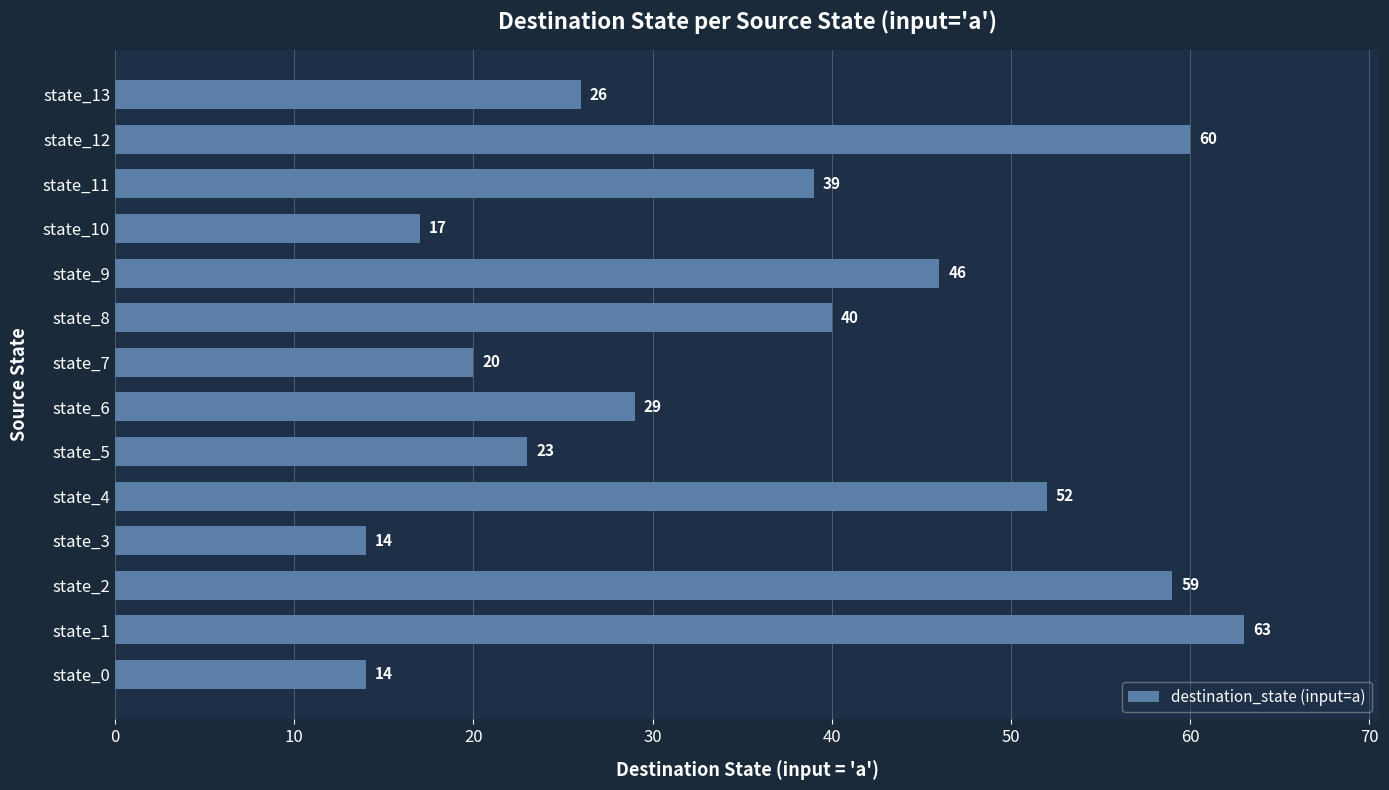

What is the smallest value displayed?

14